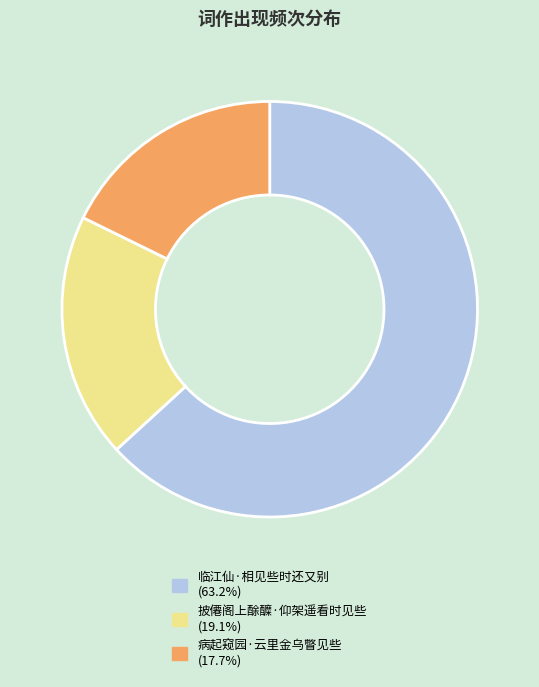

True or false: 临江仙·相见些时还又别 accounts for 63% of the total.

True